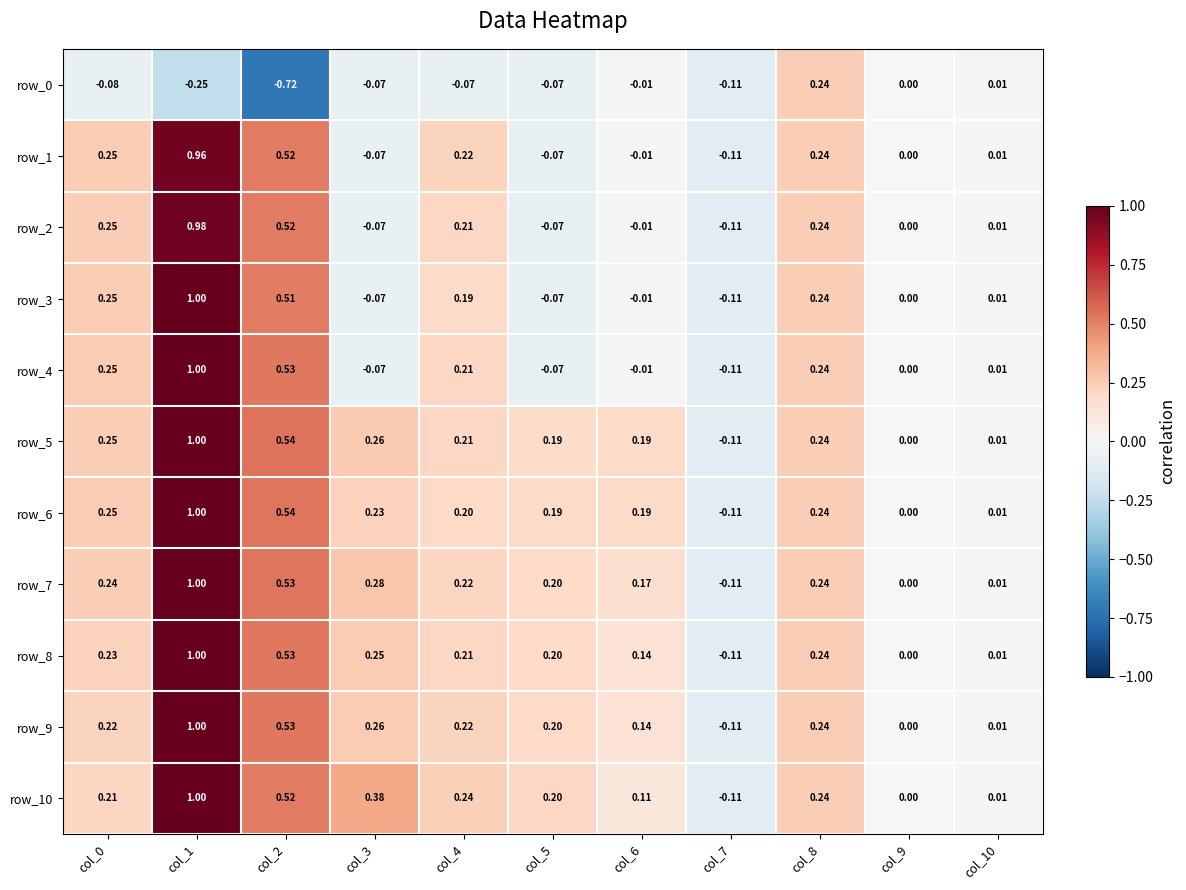

Is the value of row_9 at col_0 greater than the value of row_2 at col_2?

No